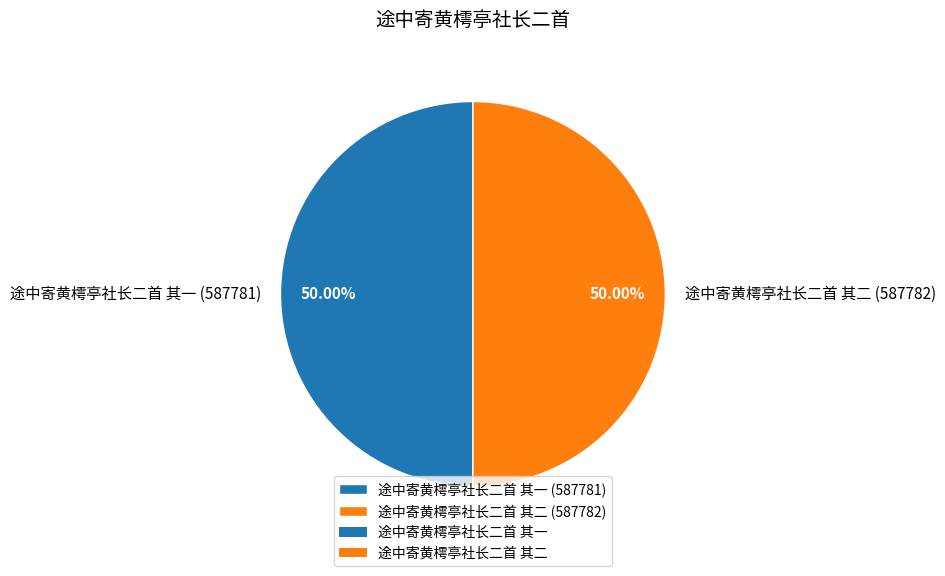

To the nearest percent, what is the average slice percentage?

50%